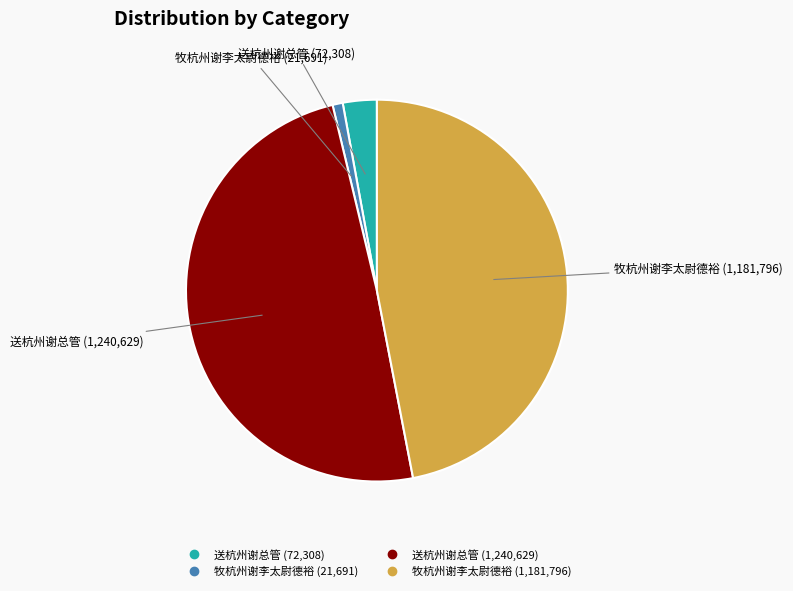

How many slices are in this pie chart?

4